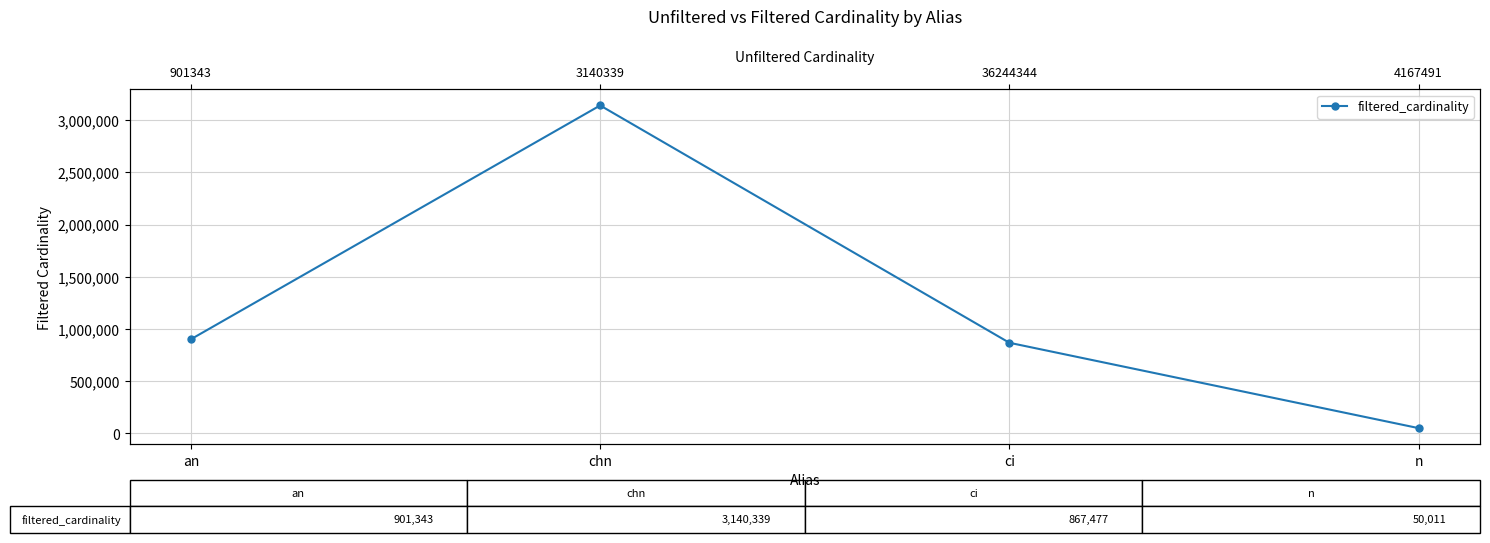

Count the number of values greater than 901343.

1